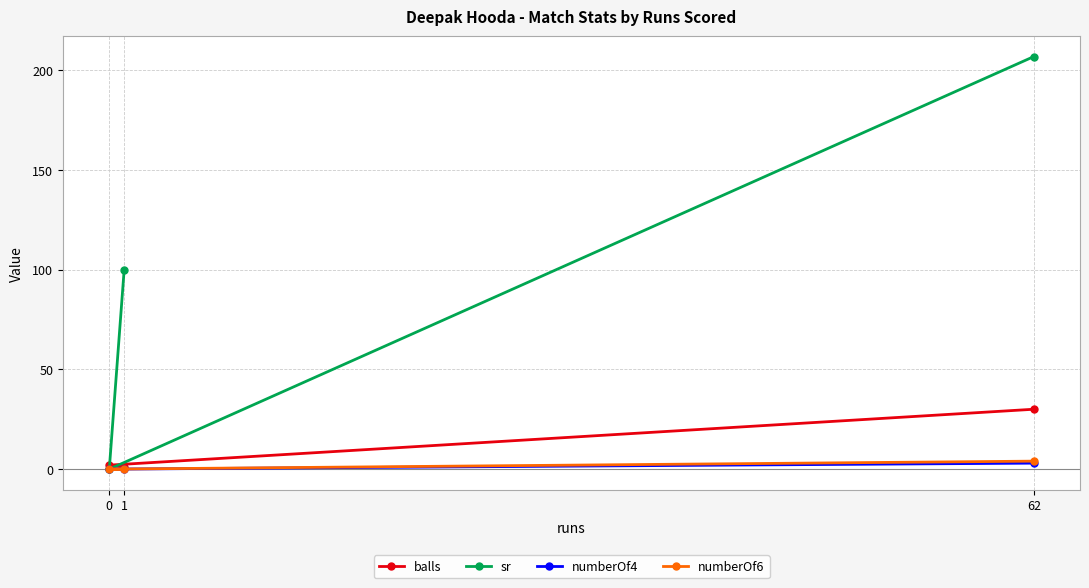

At which category is the sum across all series the highest?

62